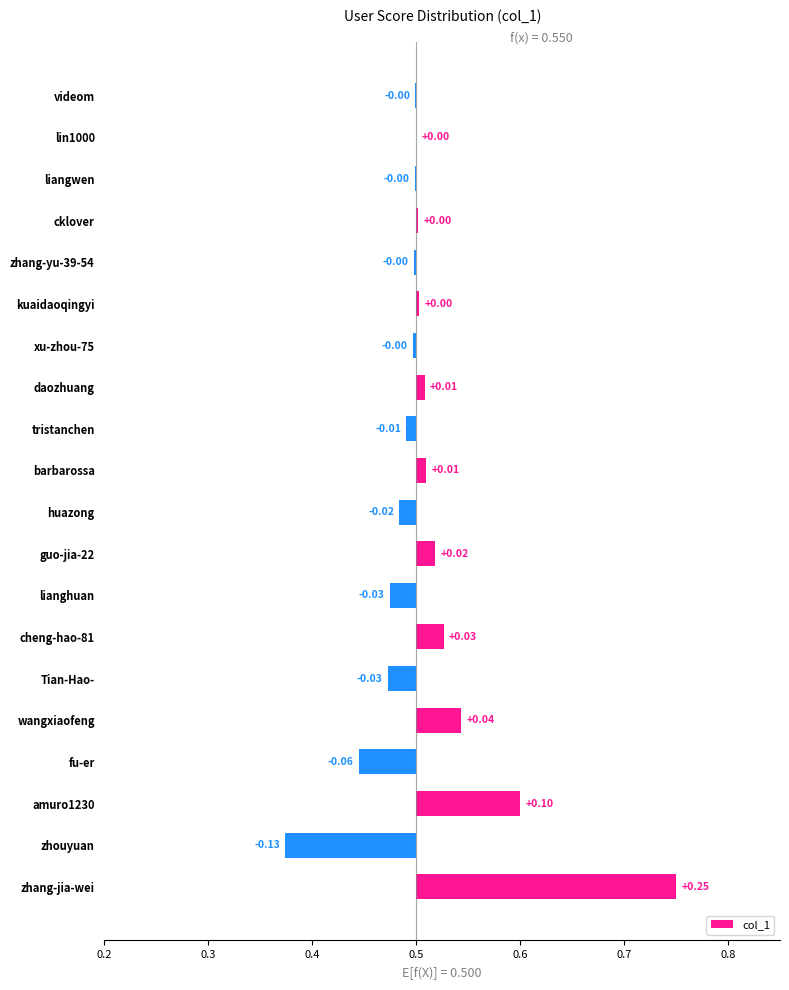

Between huazong and liangwen, which is larger?

liangwen